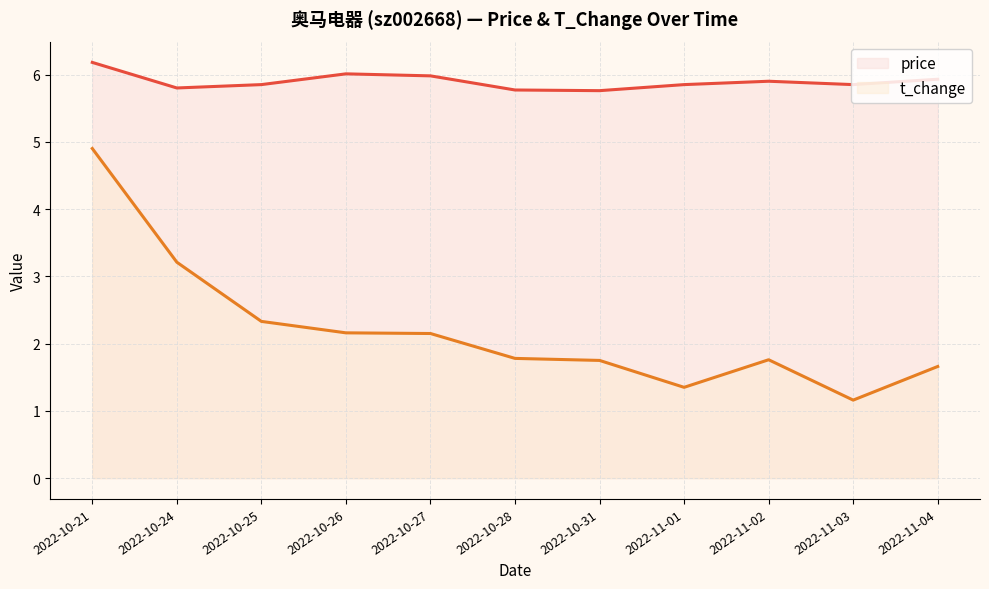

List the labels in order of t_change value, smallest first.

2022-11-03, 2022-11-01, 2022-11-04, 2022-10-31, 2022-11-02, 2022-10-28, 2022-10-27, 2022-10-26, 2022-10-25, 2022-10-24, 2022-10-21